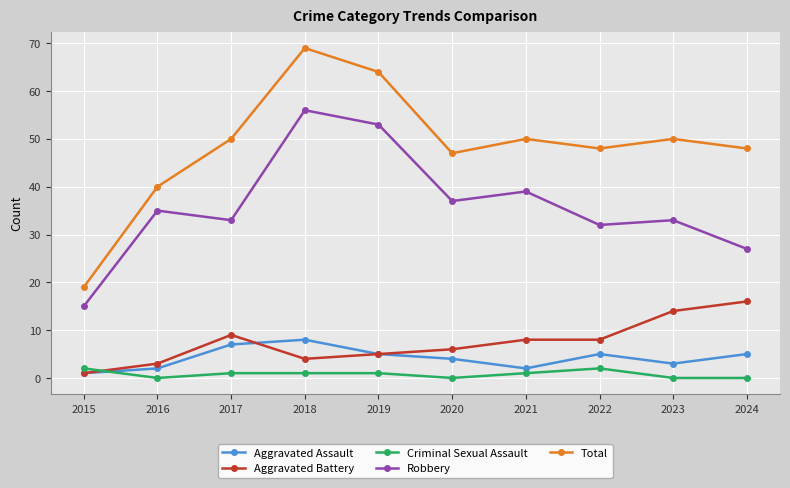

At how many categories does at least one series exceed 54?

2